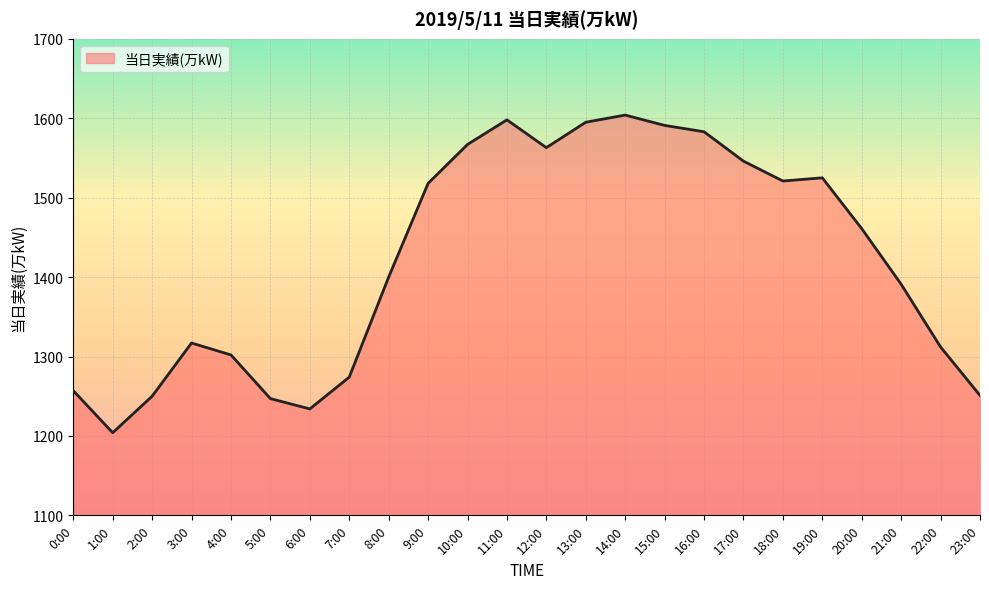

Which has a higher value, 23:00 or 12:00?

12:00